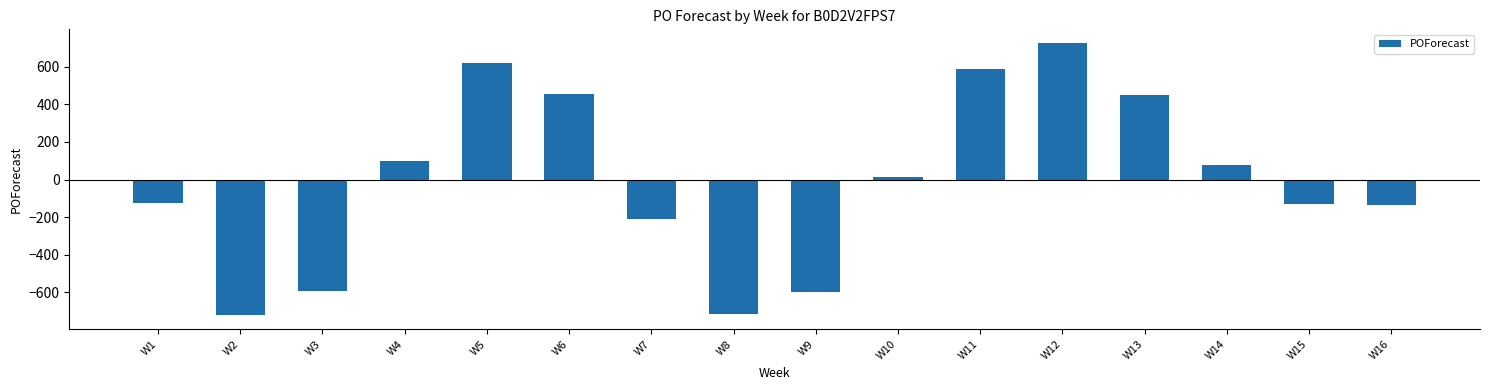

What is the change in value from W2 to W15?

+594